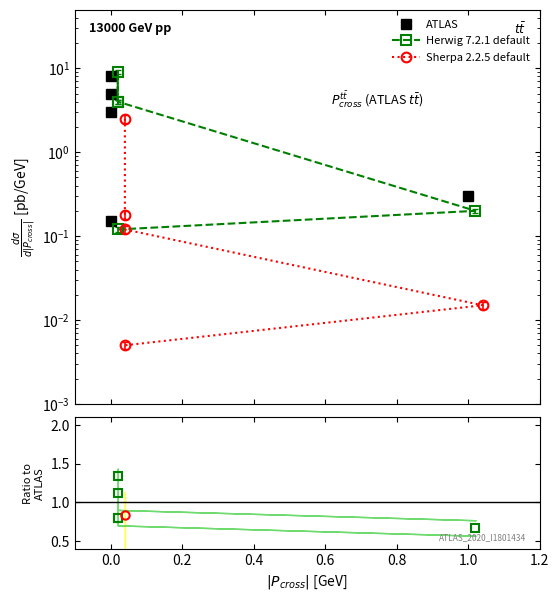

Count the Herwig 7.2.1 default values in the range 0 to 1.

3